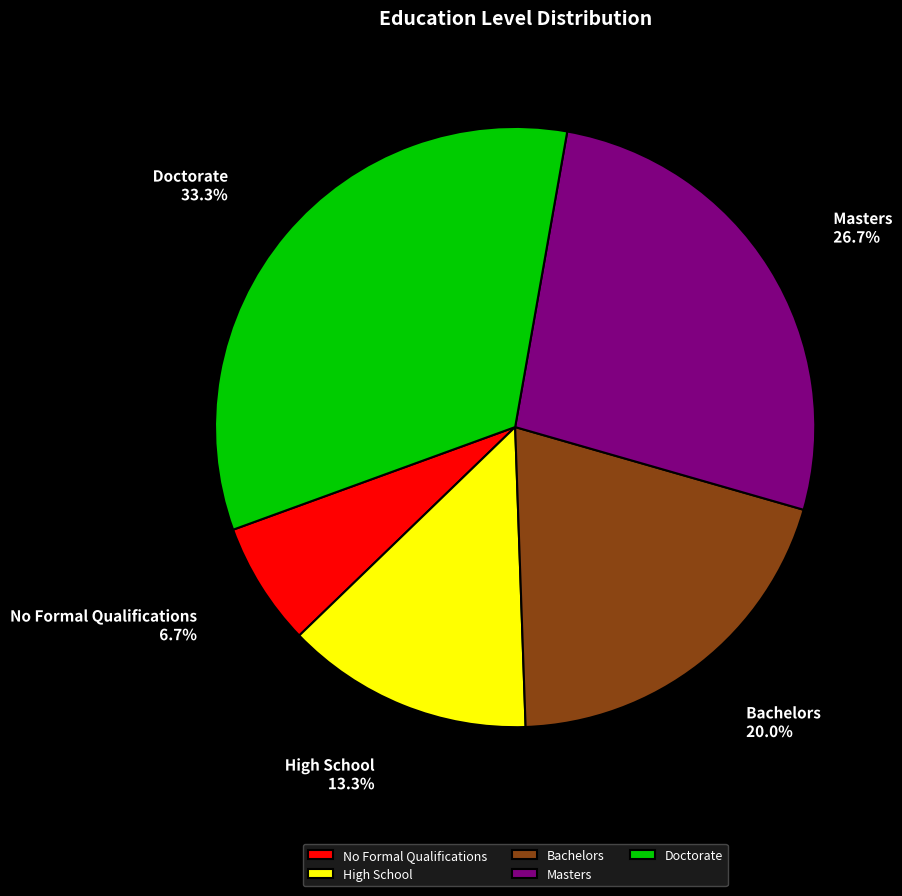

Count the number of slices in the pie.

5